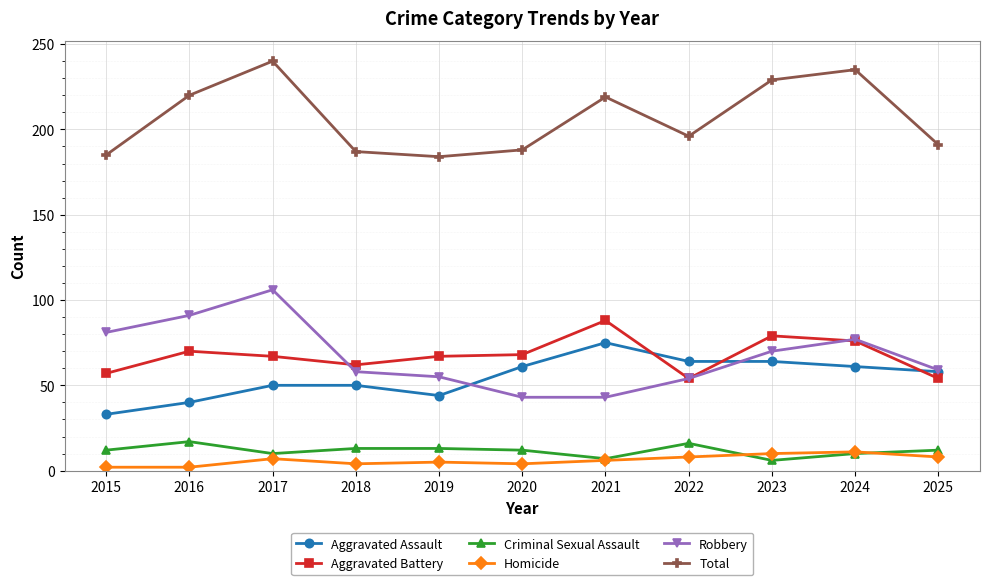

Is the value of Total at 2015 greater than the value of Aggravated Battery at 2019?

Yes